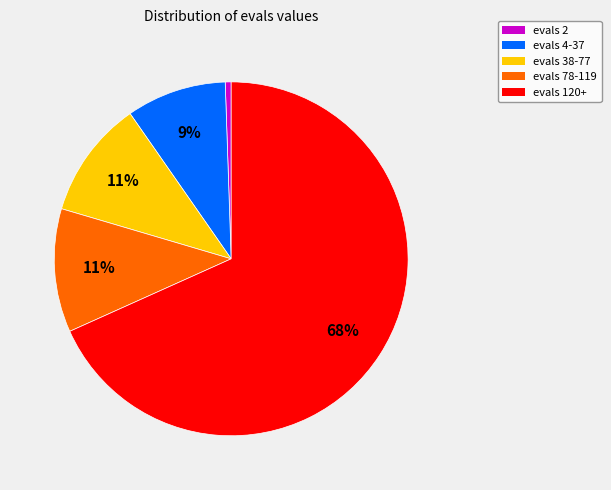

Is there a majority slice in this chart?

Yes